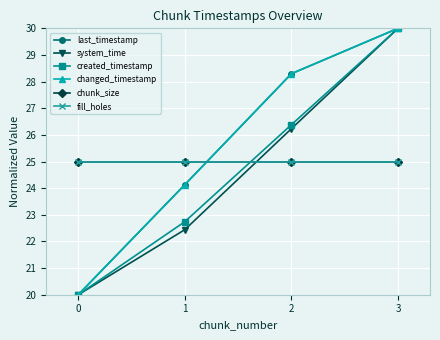

True or false: changed_timestamp and system_time cross at least once.

False